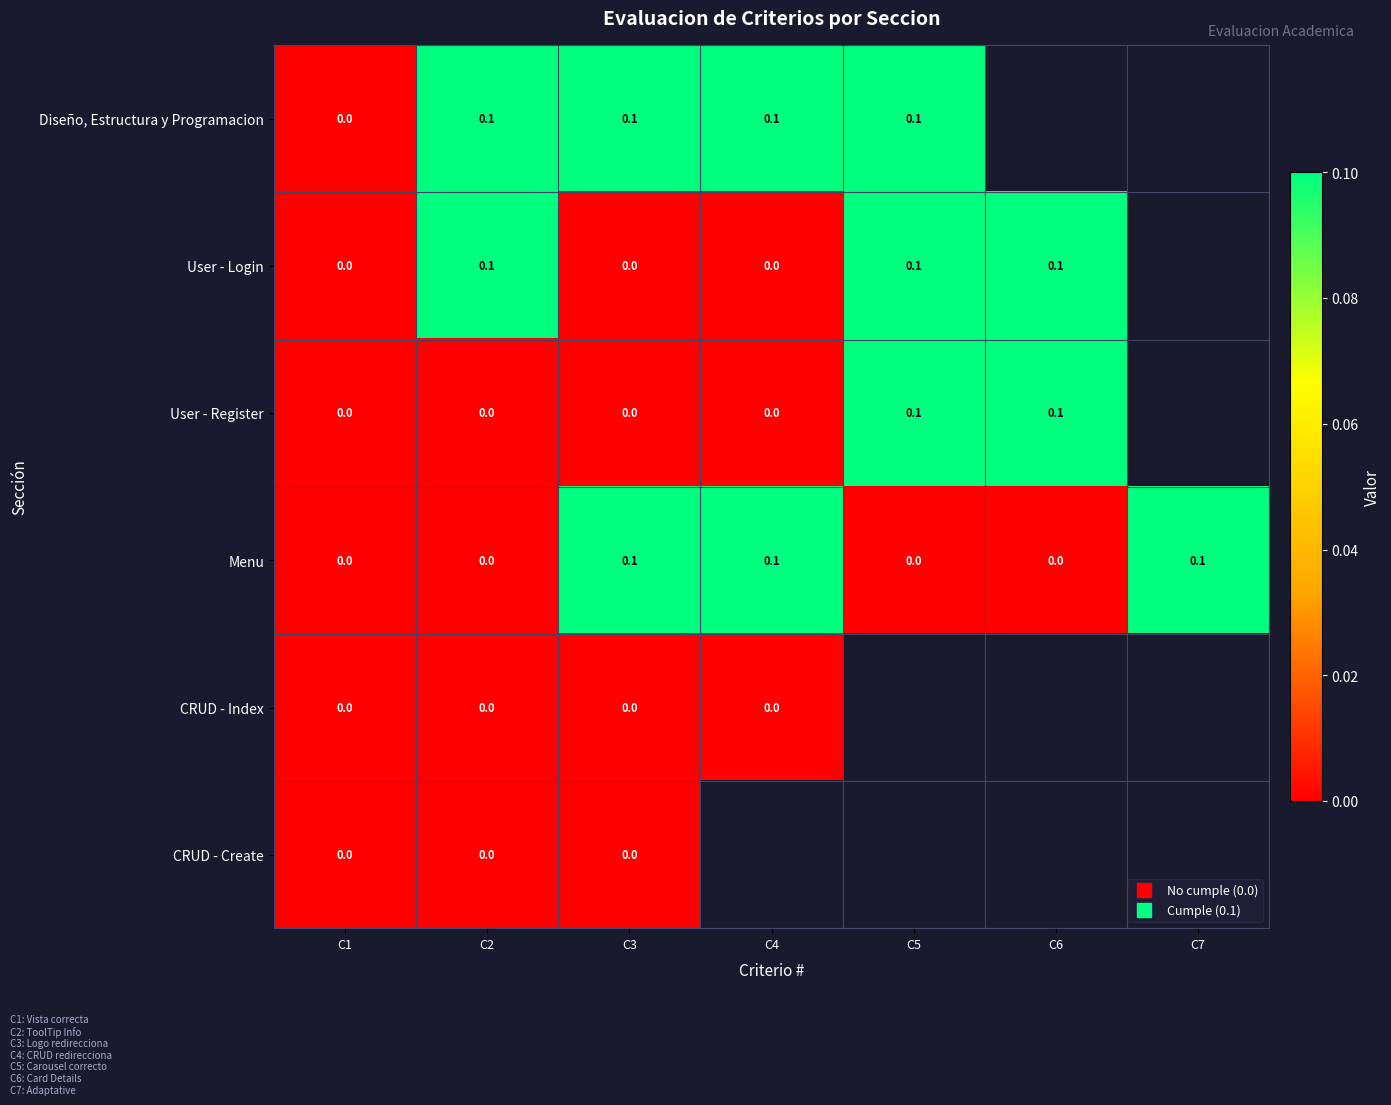

How many series are shown in this chart?

6